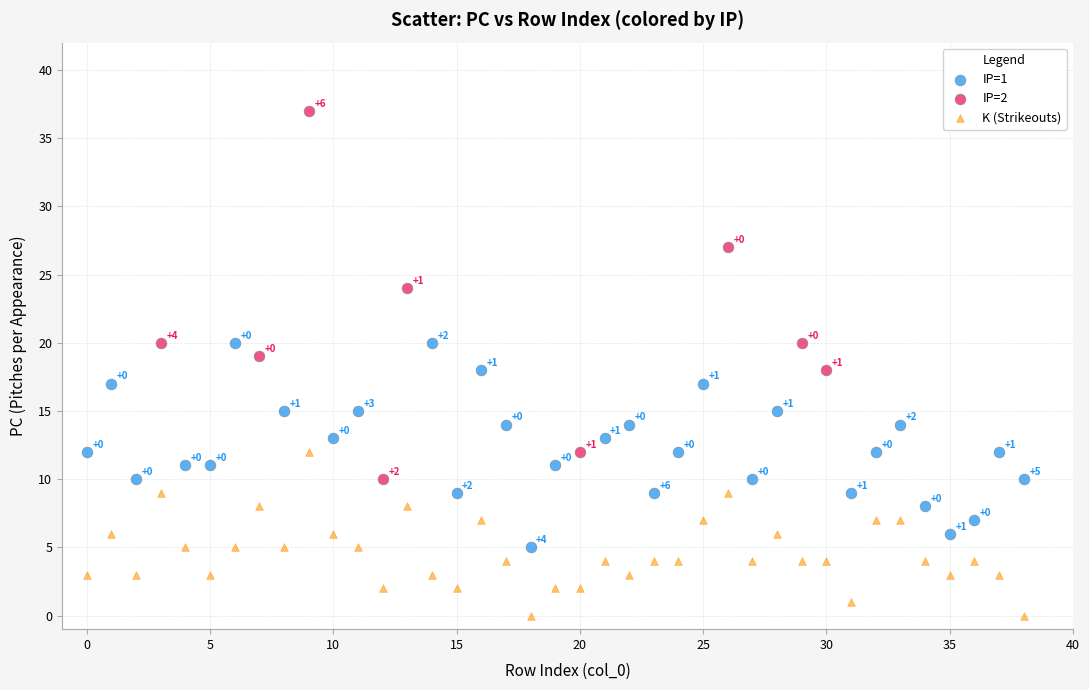

Which series contains the lowest Y value?

K (Strikeouts)